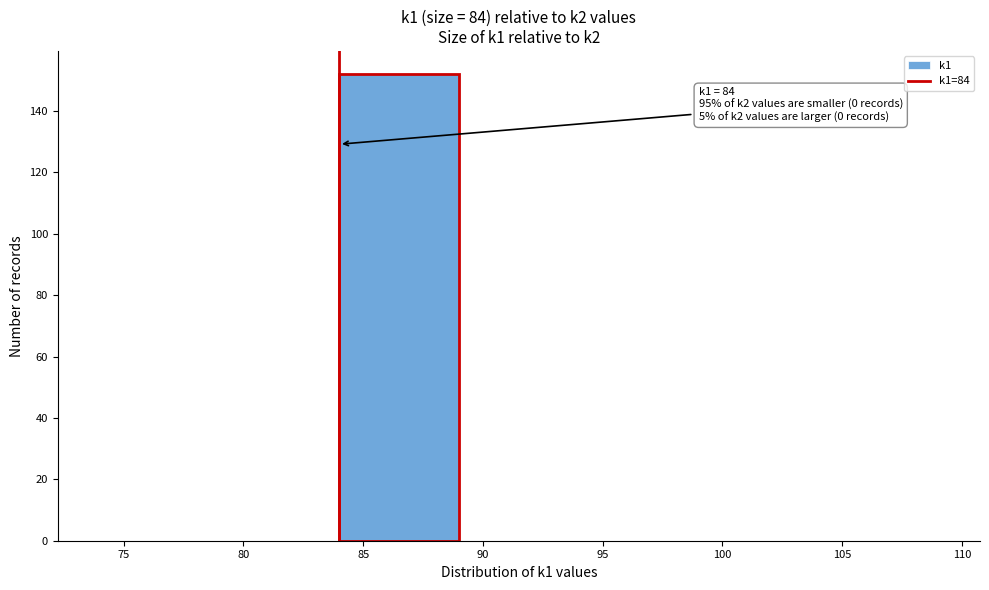

Over which range of the x-axis is the bar tallest?

84 to 89